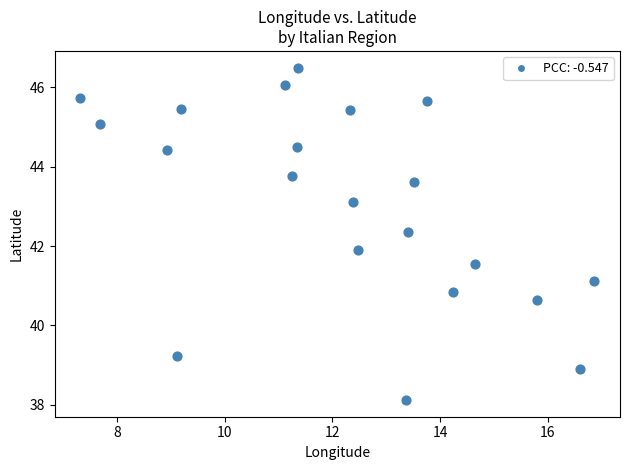

What Y value in the scatter plot is closest to 42?

41.9